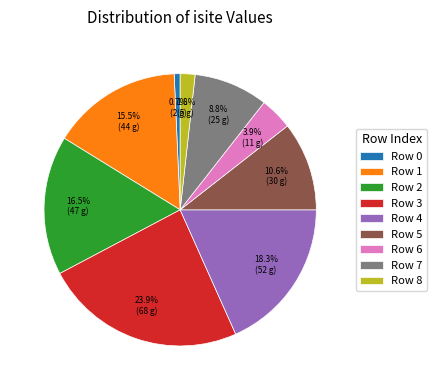

What is the total percentage of Row 2 and Row 8?

18.3%